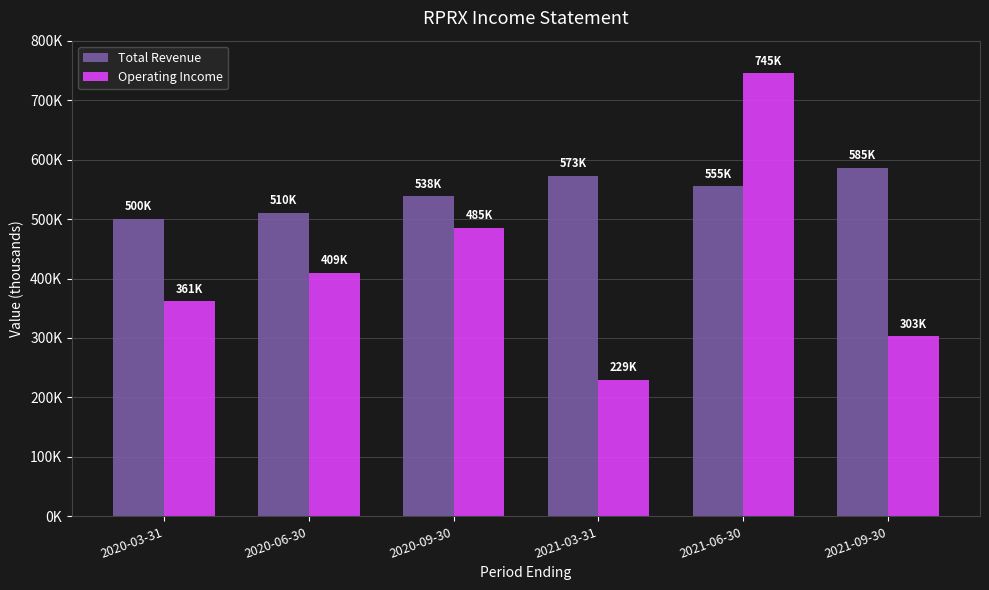

Which series has the largest range (max minus min)?

Operating Income